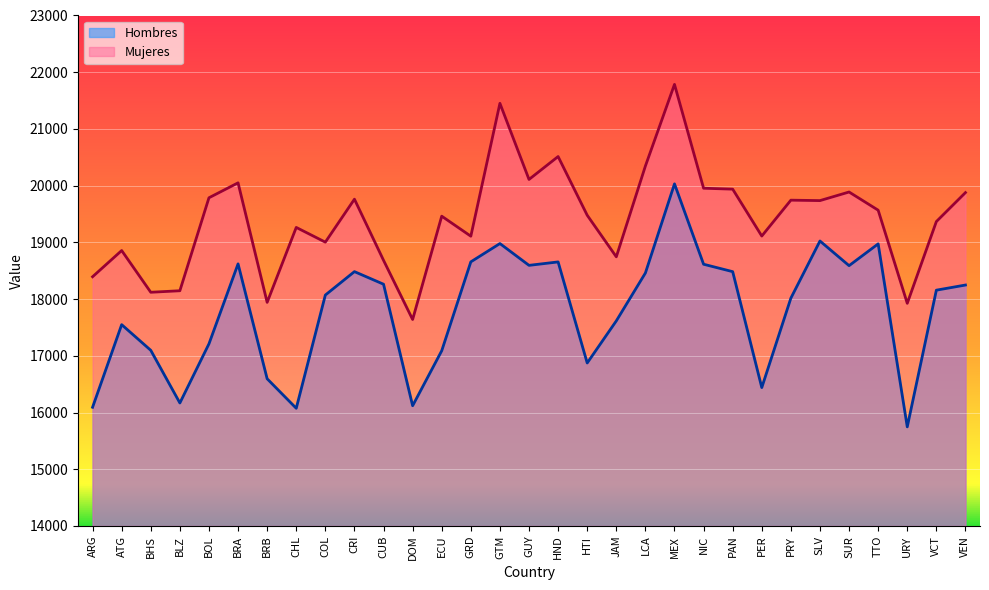

What is the difference between the highest and lowest values at GTM?

2472.4